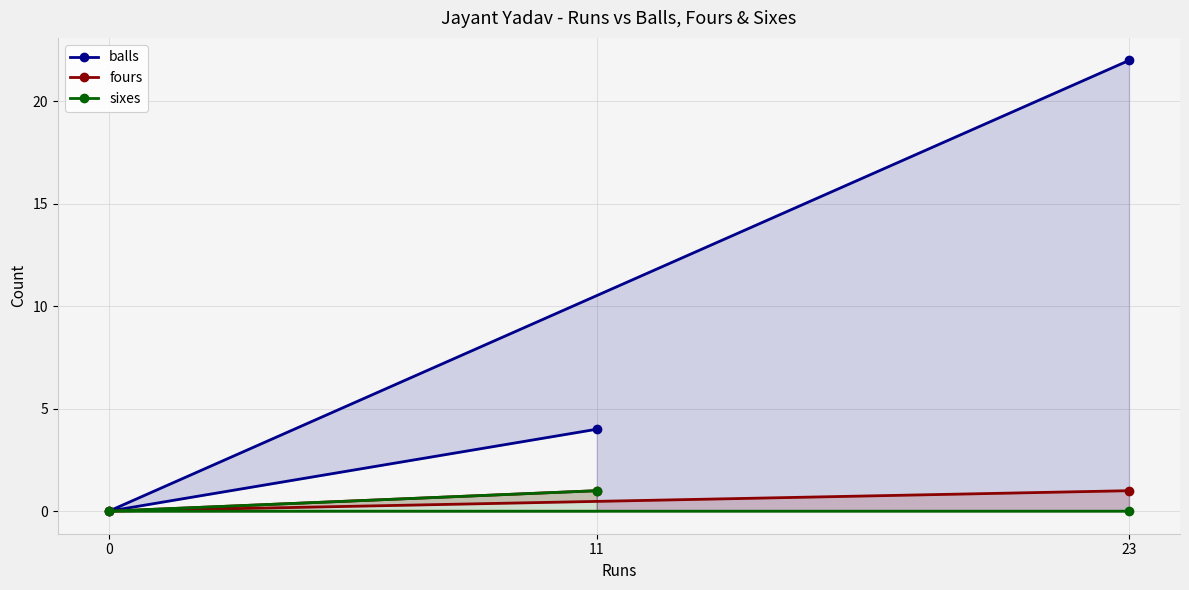

Which series has the largest range (max minus min)?

balls